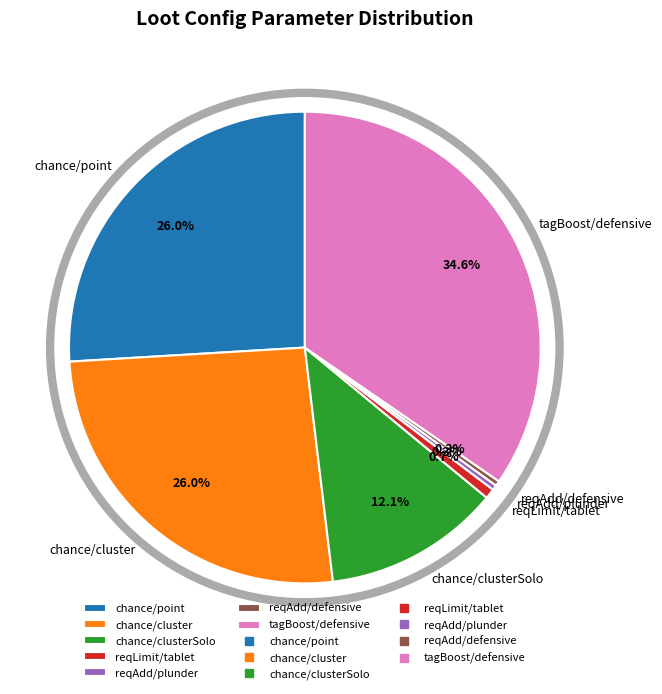

How many segments does this pie chart have?

7